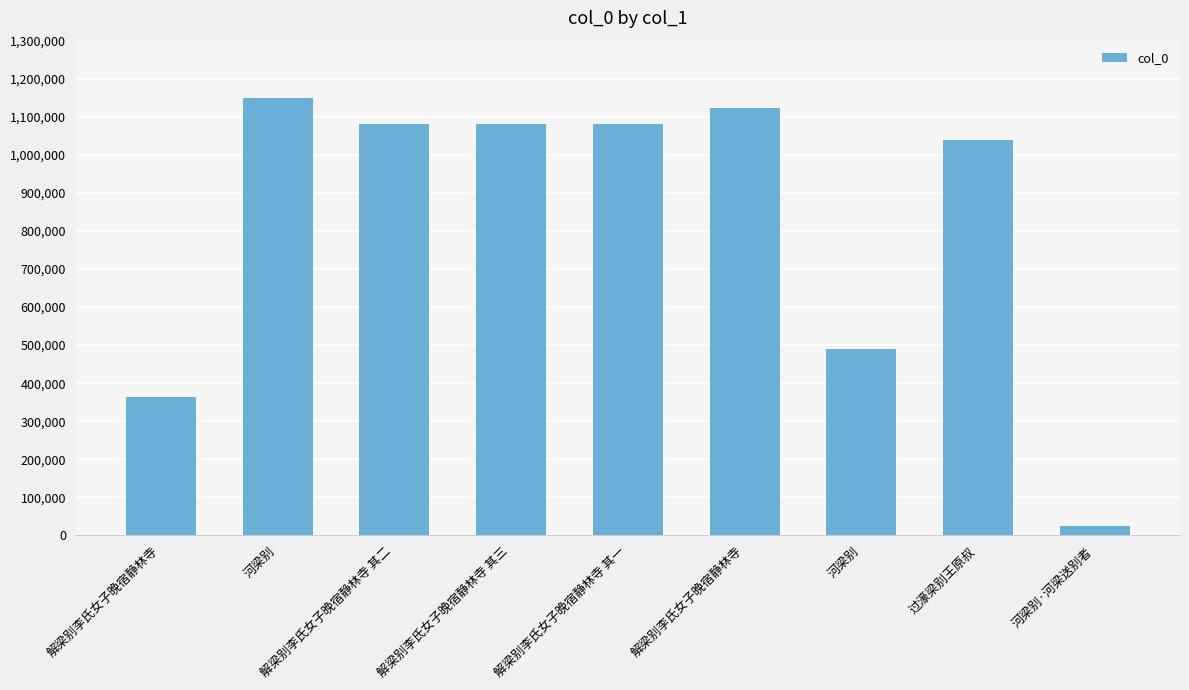

Reading left to right, what are all the values shown in this chart?

解梁别李氏女子晚宿静林寺=362360	河梁别=1148047	解梁别李氏女子晚宿静林寺 其二=1081586	解梁别李氏女子晚宿静林寺 其三=1081587	解梁别李氏女子晚宿静林寺 其一=1081585	解梁别李氏女子晚宿静林寺=1123575	河梁别=490213	过濠梁别王原叔=1038882	河梁别·河梁送别者=25160